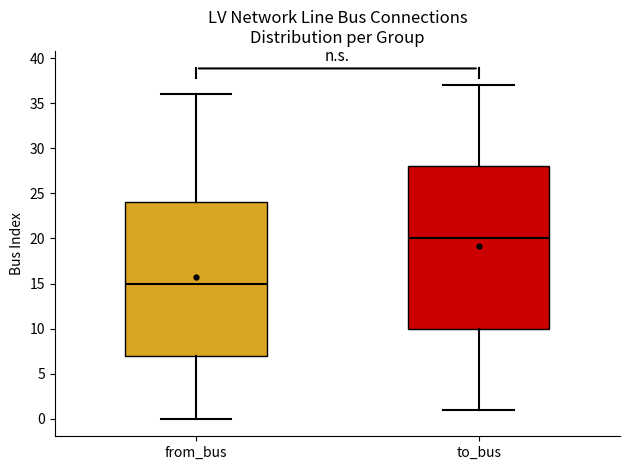

Reading left to right, read every box against the y-axis: the position of its median line, the range the box covers, and the ends of its whiskers. The values are not printed on the chart, so give them approximately, as read against the axis.

from_bus: median 15, box 7 to 24, whiskers 0 to 36
to_bus: median 20, box 10 to 28, whiskers 1 to 37